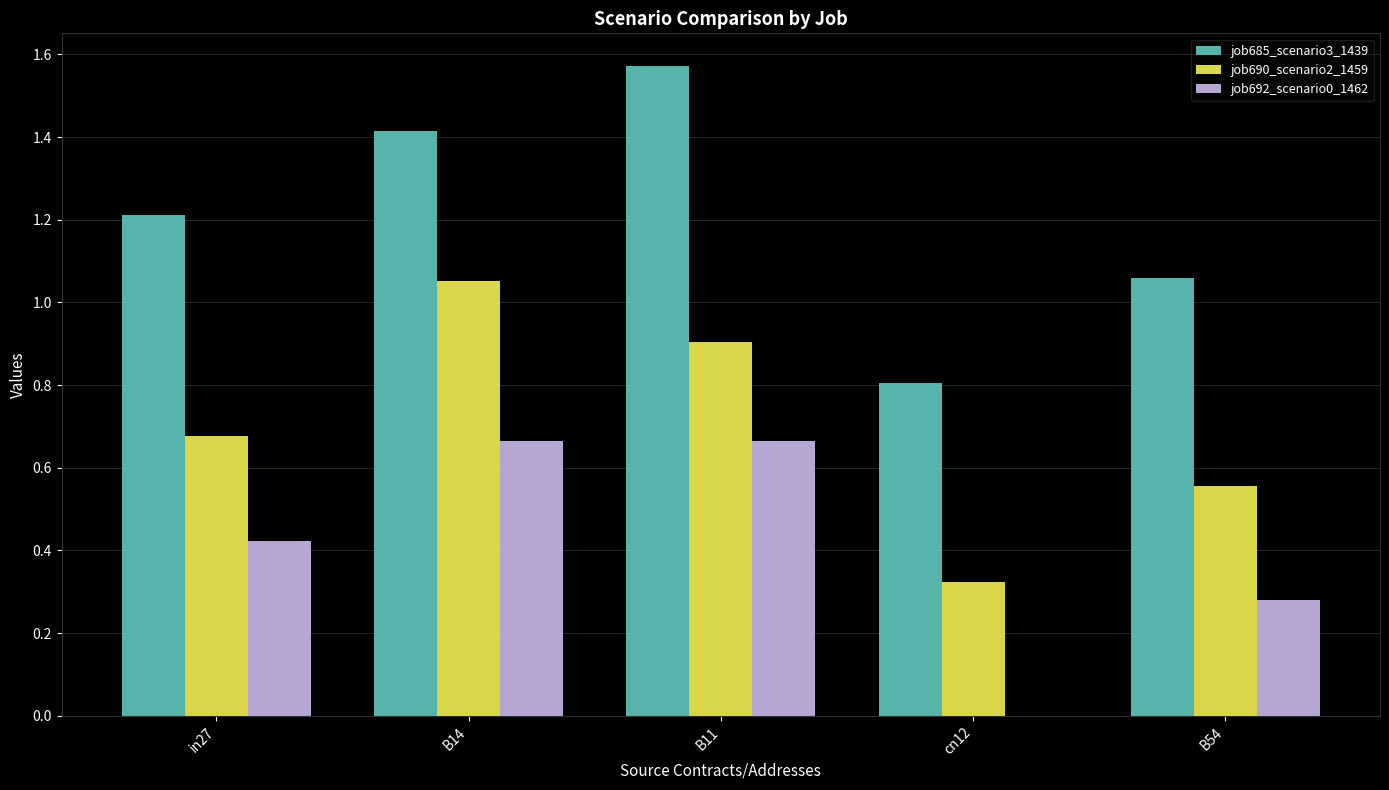

The job690_scenario2_1459 series shows 0.1 at B54. True or false?

False